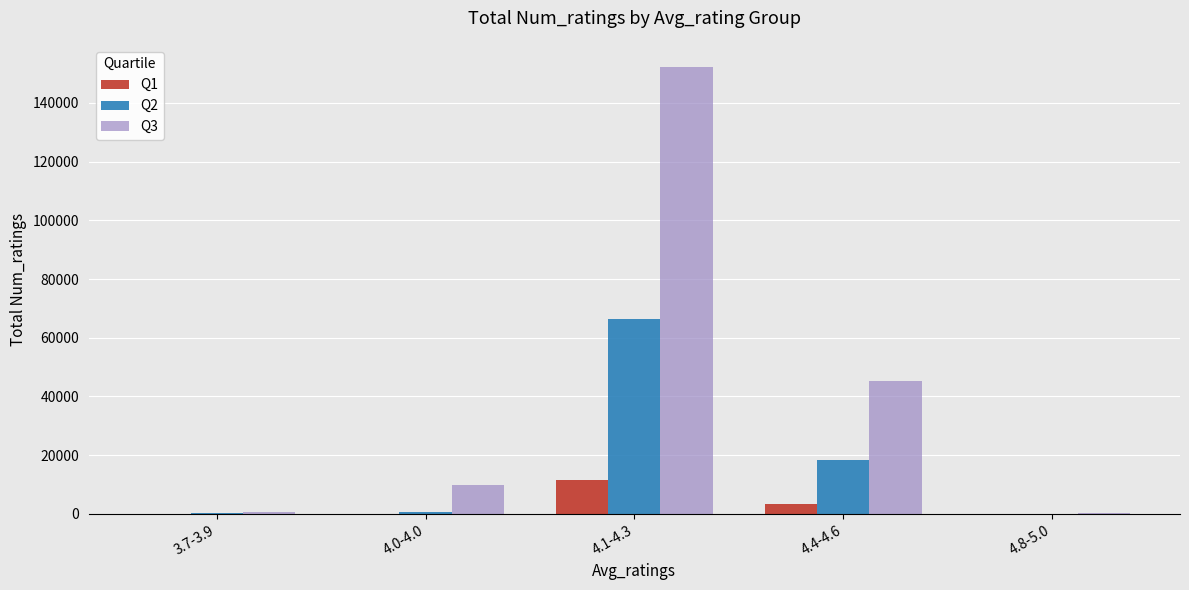

What is the maximum value shown in the chart?

152144